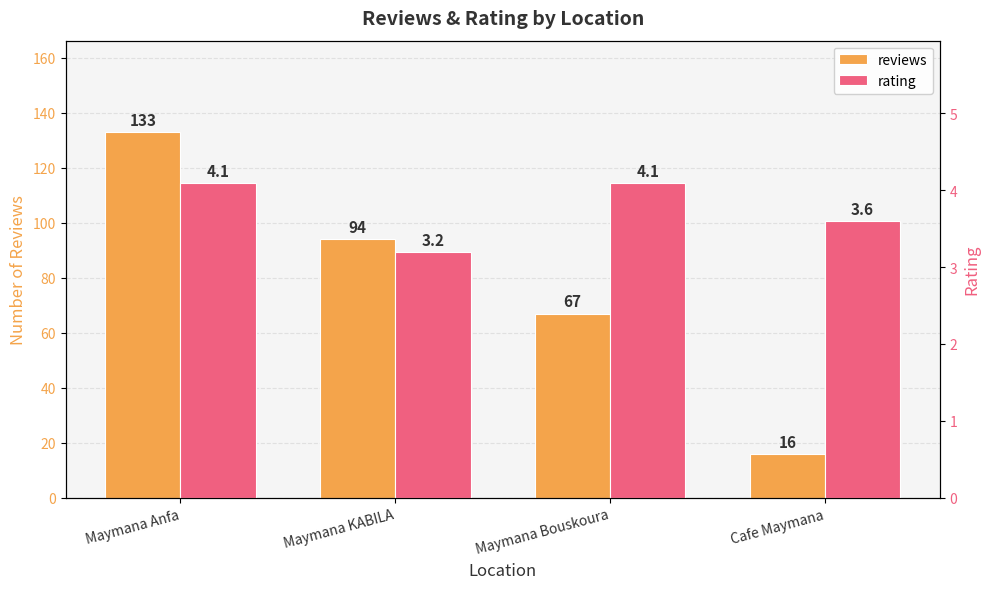

How many groups of bars are there?

4